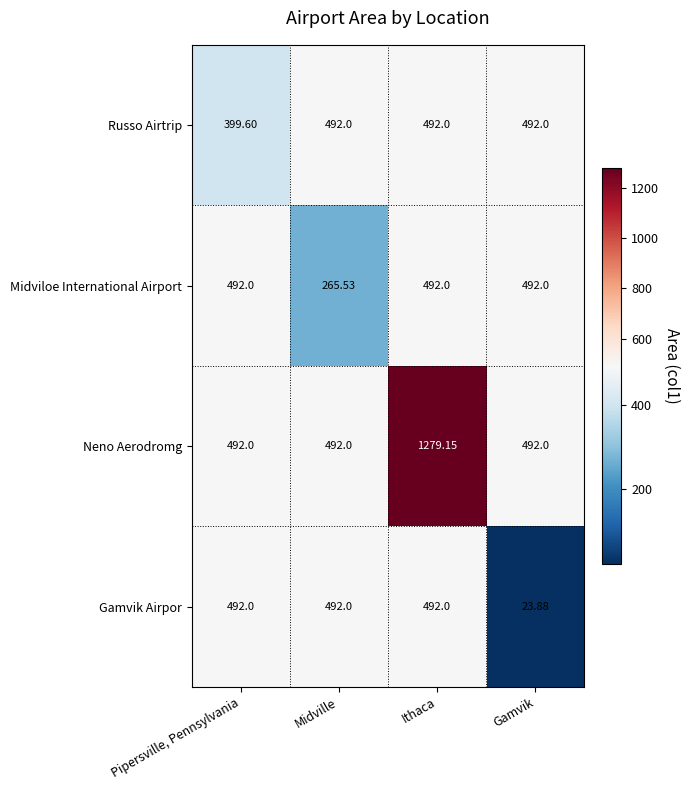

Which series has the widest spread of values?

Neno Aerodromg